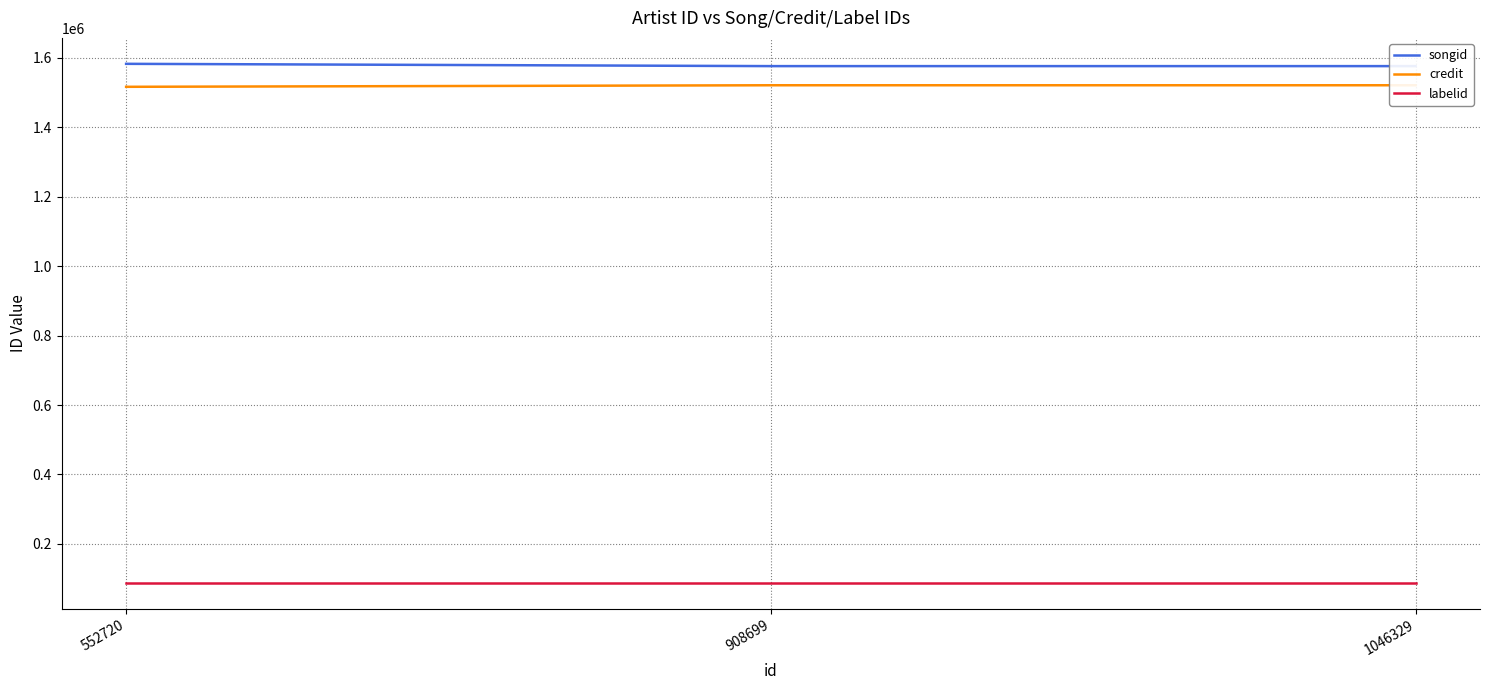

What is the value of the labelid point at the 2nd from the left?

88619.0